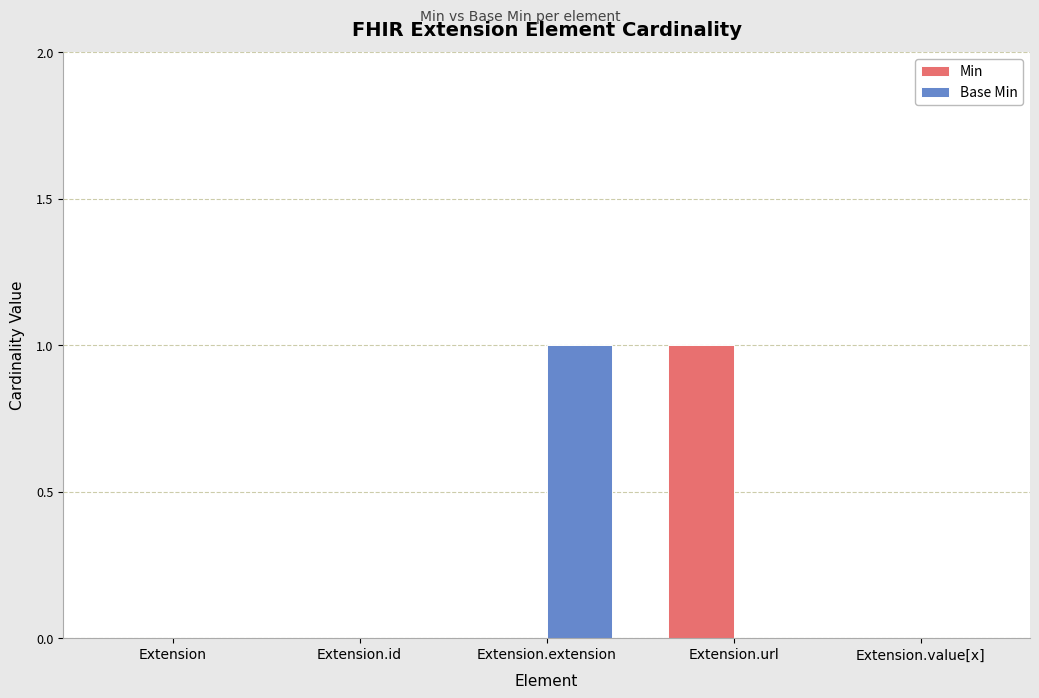

The Base Min series shows -1 at Extension.value[x]. True or false?

False